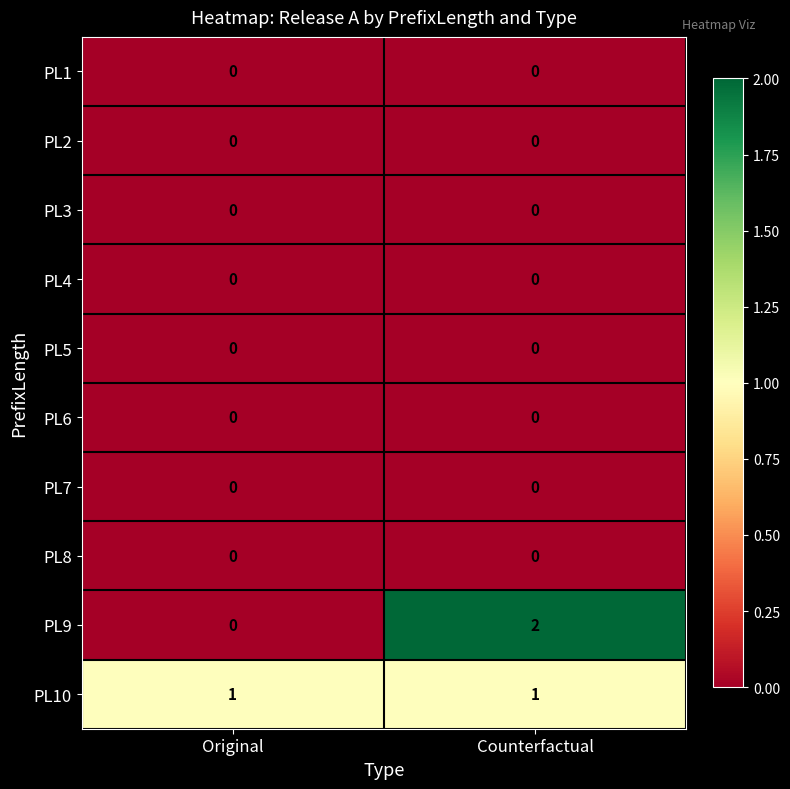

At which category is the sum across all series the highest?

Counterfactual